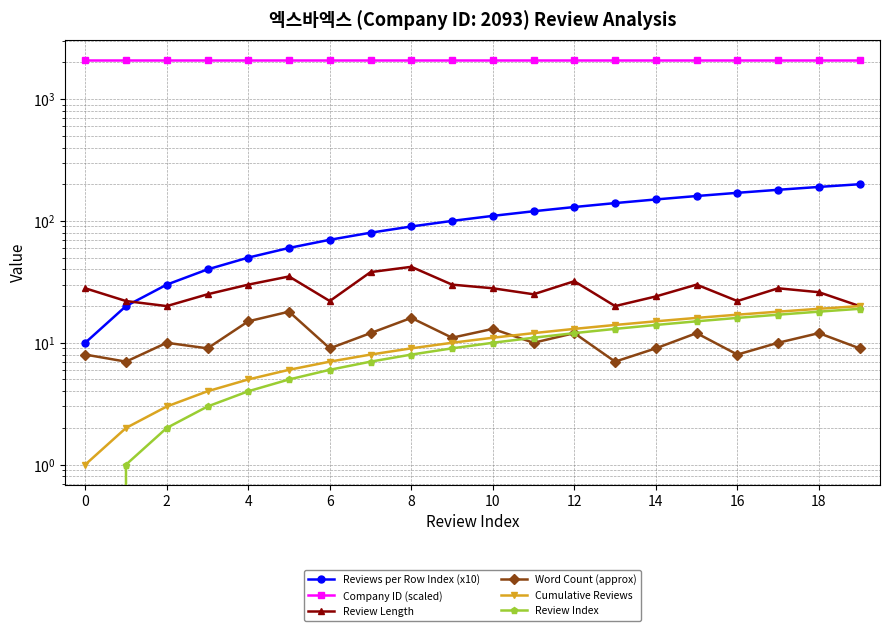

Reading left to right, extract all data points from this chart.

Reviews per Row Index (x10): 10	20	30	40	50	60	70	80	90	100	110	120	130	140	150	160	170	180	190	200
Company ID (scaled): 2093	2093	2093	2093	2093	2093	2093	2093	2093	2093	2093	2093	2093	2093	2093	2093	2093	2093	2093	2093
Review Length: 28	22	20	25	30	35	22	38	42	30	28	25	32	20	24	30	22	28	26	20
Word Count (approx): 8	7	10	9	15	18	9	12	16	11	13	10	12	7	9	12	8	10	12	9
Cumulative Reviews: 1	2	3	4	5	6	7	8	9	10	11	12	13	14	15	16	17	18	19	20
Review Index: 0	1	2	3	4	5	6	7	8	9	10	11	12	13	14	15	16	17	18	19